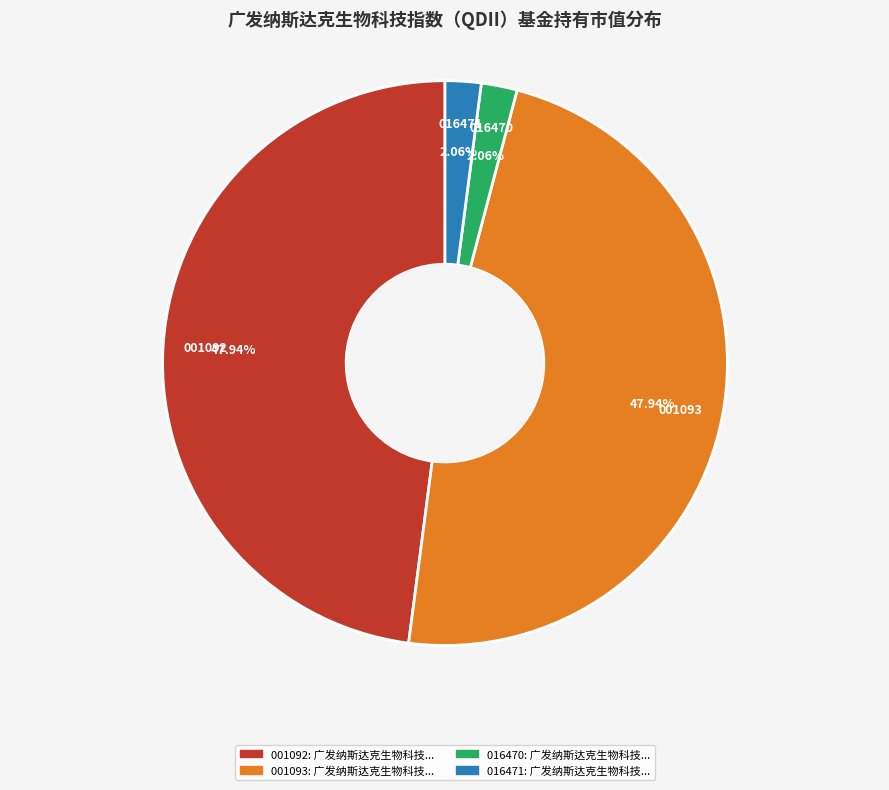

Does any single category account for the majority?

No